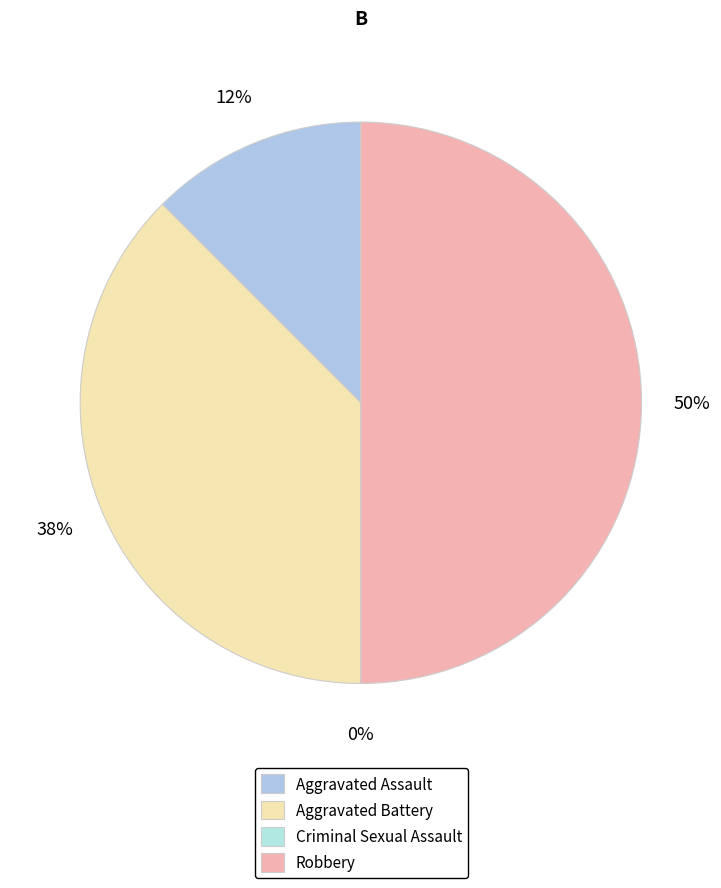

Is there a majority slice in this chart?

No